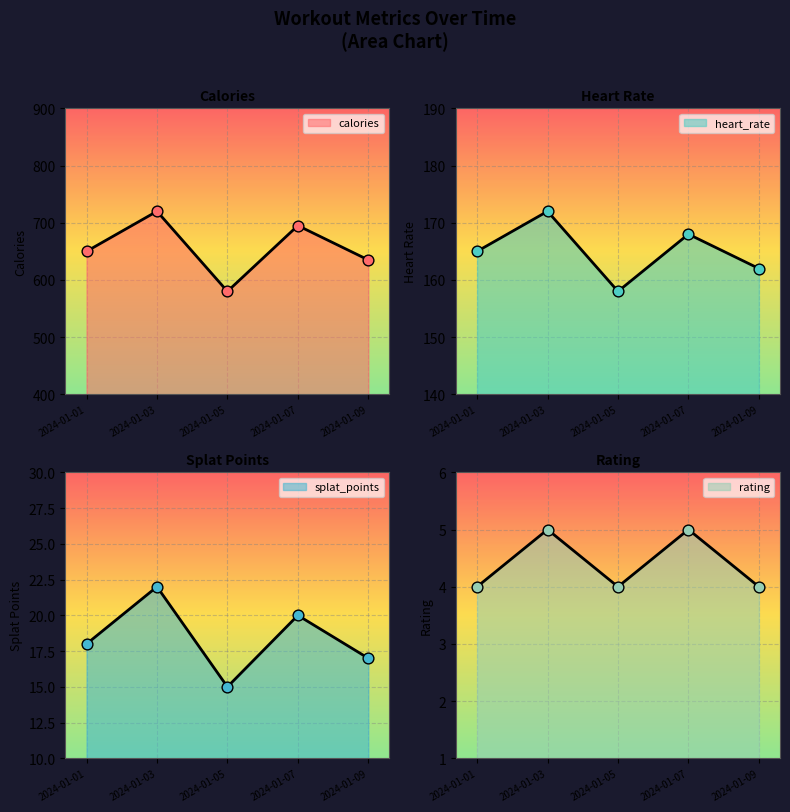

Which series contains the lowest Y value?

rating